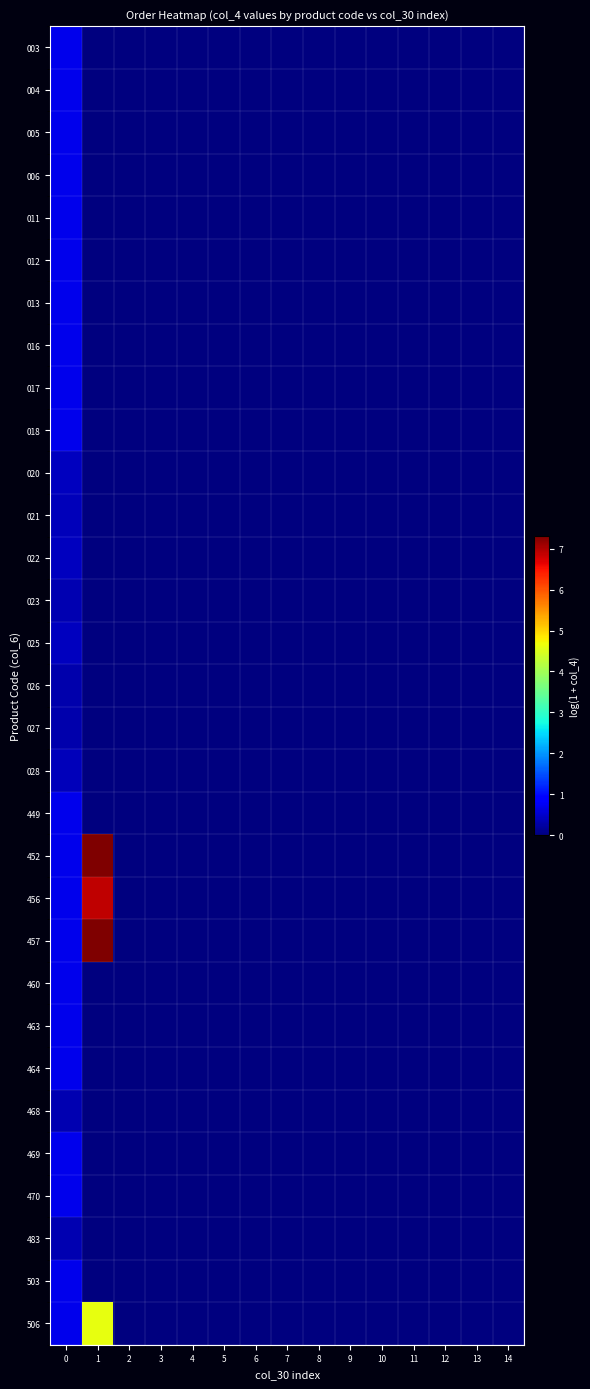

Reading left to right, list all the values displayed in this chart.

003: 0=0.7	1=0.0	2=0.0	3=0.0	4=0.0	5=0.0	6=0.0	7=0.0	8=0.0	9=0.0	10=0.0	11=0.0	12=0.0	13=0.0	14=0.0
004: 0=0.7	1=0.0	2=0.0	3=0.0	4=0.0	5=0.0	6=0.0	7=0.0	8=0.0	9=0.0	10=0.0	11=0.0	12=0.0	13=0.0	14=0.0
005: 0=0.7	1=0.0	2=0.0	3=0.0	4=0.0	5=0.0	6=0.0	7=0.0	8=0.0	9=0.0	10=0.0	11=0.0	12=0.0	13=0.0	14=0.0
006: 0=0.7	1=0.0	2=0.0	3=0.0	4=0.0	5=0.0	6=0.0	7=0.0	8=0.0	9=0.0	10=0.0	11=0.0	12=0.0	13=0.0	14=0.0
011: 0=0.7	1=0.0	2=0.0	3=0.0	4=0.0	5=0.0	6=0.0	7=0.0	8=0.0	9=0.0	10=0.0	11=0.0	12=0.0	13=0.0	14=0.0
012: 0=0.7	1=0.0	2=0.0	3=0.0	4=0.0	5=0.0	6=0.0	7=0.0	8=0.0	9=0.0	10=0.0	11=0.0	12=0.0	13=0.0	14=0.0
013: 0=0.7	1=0.0	2=0.0	3=0.0	4=0.0	5=0.0	6=0.0	7=0.0	8=0.0	9=0.0	10=0.0	11=0.0	12=0.0	13=0.0	14=0.0
016: 0=0.7	1=0.0	2=0.0	3=0.0	4=0.0	5=0.0	6=0.0	7=0.0	8=0.0	9=0.0	10=0.0	11=0.0	12=0.0	13=0.0	14=0.0
017: 0=0.7	1=0.0	2=0.0	3=0.0	4=0.0	5=0.0	6=0.0	7=0.0	8=0.0	9=0.0	10=0.0	11=0.0	12=0.0	13=0.0	14=0.0
018: 0=0.7	1=0.0	2=0.0	3=0.0	4=0.0	5=0.0	6=0.0	7=0.0	8=0.0	9=0.0	10=0.0	11=0.0	12=0.0	13=0.0	14=0.0
020: 0=0.4	1=0.0	2=0.0	3=0.0	4=0.0	5=0.0	6=0.0	7=0.0	8=0.0	9=0.0	10=0.0	11=0.0	12=0.0	13=0.0	14=0.0
021: 0=0.4	1=0.0	2=0.0	3=0.0	4=0.0	5=0.0	6=0.0	7=0.0	8=0.0	9=0.0	10=0.0	11=0.0	12=0.0	13=0.0	14=0.0
022: 0=0.4	1=0.0	2=0.0	3=0.0	4=0.0	5=0.0	6=0.0	7=0.0	8=0.0	9=0.0	10=0.0	11=0.0	12=0.0	13=0.0	14=0.0
023: 0=0.3	1=0.0	2=0.0	3=0.0	4=0.0	5=0.0	6=0.0	7=0.0	8=0.0	9=0.0	10=0.0	11=0.0	12=0.0	13=0.0	14=0.0
025: 0=0.4	1=0.0	2=0.0	3=0.0	4=0.0	5=0.0	6=0.0	7=0.0	8=0.0	9=0.0	10=0.0	11=0.0	12=0.0	13=0.0	14=0.0
026: 0=0.3	1=0.0	2=0.0	3=0.0	4=0.0	5=0.0	6=0.0	7=0.0	8=0.0	9=0.0	10=0.0	11=0.0	12=0.0	13=0.0	14=0.0
027: 0=0.3	1=0.0	2=0.0	3=0.0	4=0.0	5=0.0	6=0.0	7=0.0	8=0.0	9=0.0	10=0.0	11=0.0	12=0.0	13=0.0	14=0.0
028: 0=0.4	1=0.0	2=0.0	3=0.0	4=0.0	5=0.0	6=0.0	7=0.0	8=0.0	9=0.0	10=0.0	11=0.0	12=0.0	13=0.0	14=0.0
449: 0=0.7	1=0.0	2=0.0	3=0.0	4=0.0	5=0.0	6=0.0	7=0.0	8=0.0	9=0.0	10=0.0	11=0.0	12=0.0	13=0.0	14=0.0
452: 0=0.7	1=7.3	2=0.0	3=0.0	4=0.0	5=0.0	6=0.0	7=0.0	8=0.0	9=0.0	10=0.0	11=0.0	12=0.0	13=0.0	14=0.0
456: 0=0.7	1=6.9	2=0.0	3=0.0	4=0.0	5=0.0	6=0.0	7=0.0	8=0.0	9=0.0	10=0.0	11=0.0	12=0.0	13=0.0	14=0.0
457: 0=0.7	1=7.3	2=0.0	3=0.0	4=0.0	5=0.0	6=0.0	7=0.0	8=0.0	9=0.0	10=0.0	11=0.0	12=0.0	13=0.0	14=0.0
460: 0=0.7	1=0.0	2=0.0	3=0.0	4=0.0	5=0.0	6=0.0	7=0.0	8=0.0	9=0.0	10=0.0	11=0.0	12=0.0	13=0.0	14=0.0
463: 0=0.7	1=0.0	2=0.0	3=0.0	4=0.0	5=0.0	6=0.0	7=0.0	8=0.0	9=0.0	10=0.0	11=0.0	12=0.0	13=0.0	14=0.0
464: 0=0.7	1=0.0	2=0.0	3=0.0	4=0.0	5=0.0	6=0.0	7=0.0	8=0.0	9=0.0	10=0.0	11=0.0	12=0.0	13=0.0	14=0.0
468: 0=0.3	1=0.0	2=0.0	3=0.0	4=0.0	5=0.0	6=0.0	7=0.0	8=0.0	9=0.0	10=0.0	11=0.0	12=0.0	13=0.0	14=0.0
469: 0=0.7	1=0.0	2=0.0	3=0.0	4=0.0	5=0.0	6=0.0	7=0.0	8=0.0	9=0.0	10=0.0	11=0.0	12=0.0	13=0.0	14=0.0
470: 0=0.7	1=0.0	2=0.0	3=0.0	4=0.0	5=0.0	6=0.0	7=0.0	8=0.0	9=0.0	10=0.0	11=0.0	12=0.0	13=0.0	14=0.0
483: 0=0.3	1=0.0	2=0.0	3=0.0	4=0.0	5=0.0	6=0.0	7=0.0	8=0.0	9=0.0	10=0.0	11=0.0	12=0.0	13=0.0	14=0.0
503: 0=0.7	1=0.0	2=0.0	3=0.0	4=0.0	5=0.0	6=0.0	7=0.0	8=0.0	9=0.0	10=0.0	11=0.0	12=0.0	13=0.0	14=0.0
506: 0=0.7	1=4.6	2=0.0	3=0.0	4=0.0	5=0.0	6=0.0	7=0.0	8=0.0	9=0.0	10=0.0	11=0.0	12=0.0	13=0.0	14=0.0